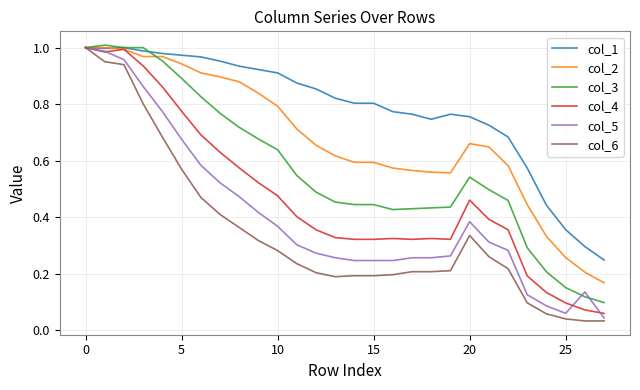

Which series has the largest total across all categories?

col_1